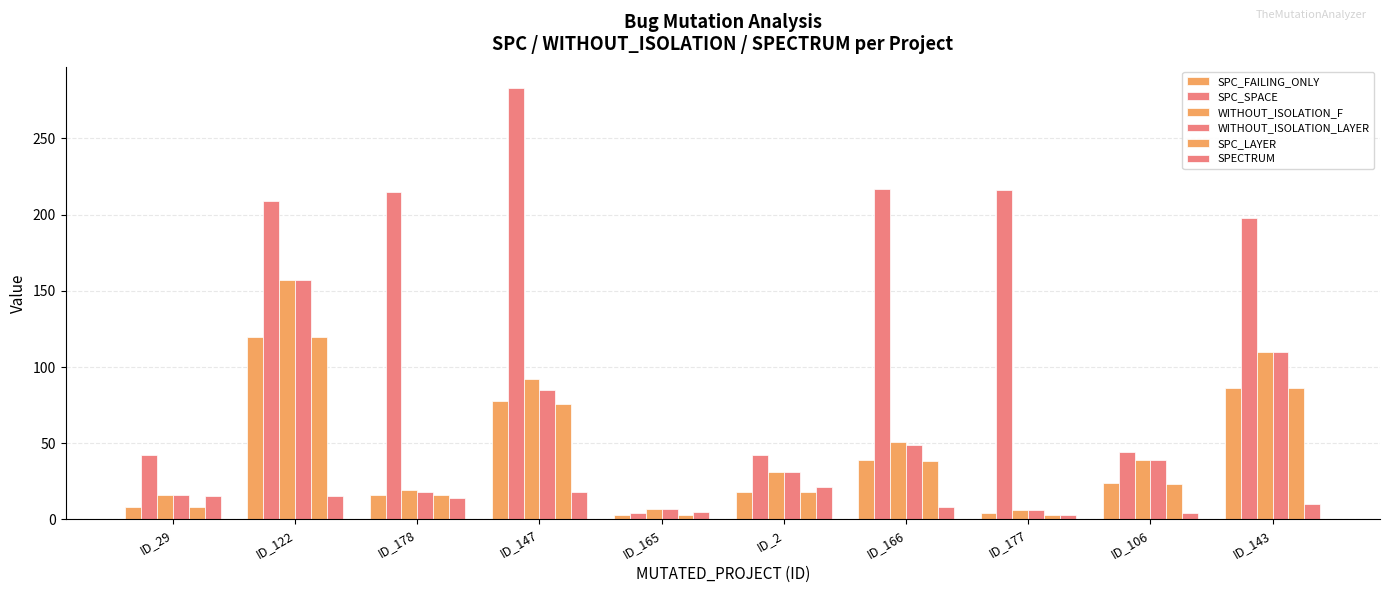

How many data points in WITHOUT_ISOLATION_F are less than 39?

5